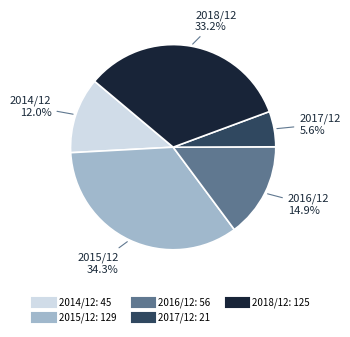

Is 2016/12 the majority of the pie?

No